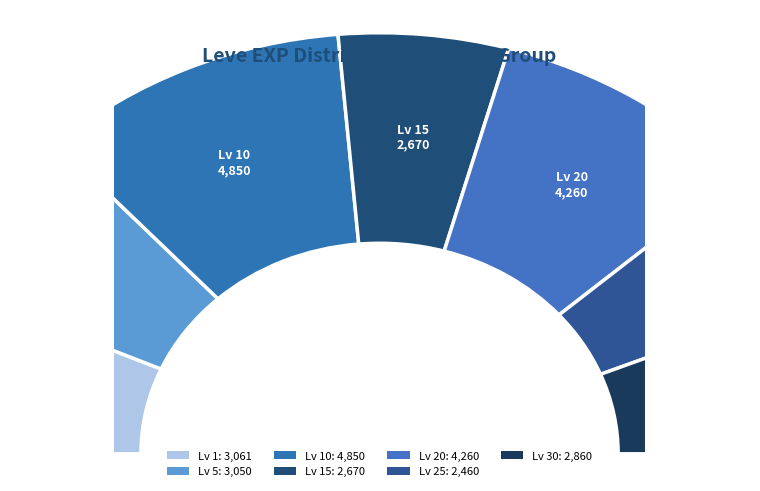

True or false: 15 accounts for 16% of the total.

False